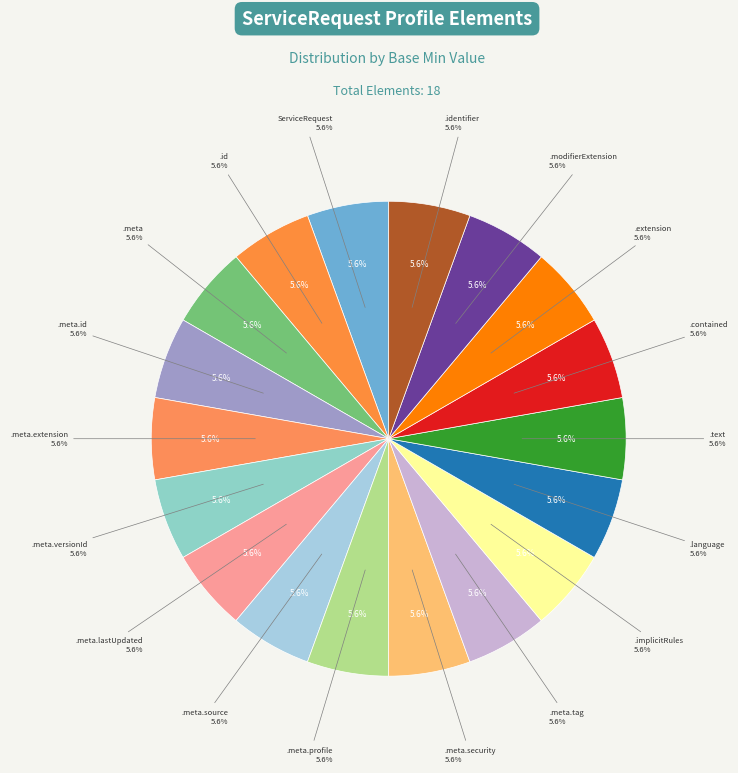

Is it true that ServiceRequest.modifierExtension is 15% of the pie?

False